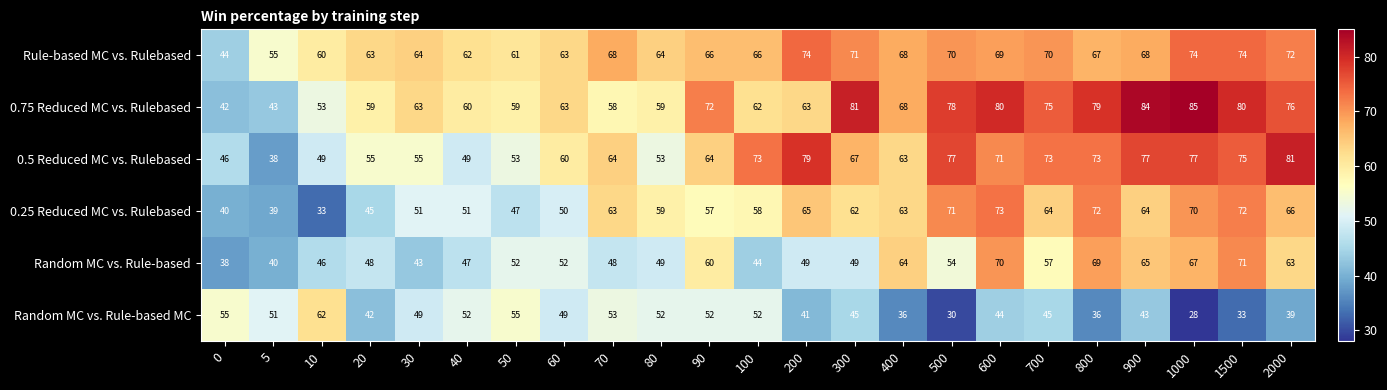

Rank the series by their maximum value, from highest to lowest.

0.75 Reduced MC vs. Rulebased, 0.5 Reduced MC vs. Rulebased, Rule-based MC vs. Rulebased, 0.25 Reduced MC vs. Rulebased, Random MC vs. Rule-based, Random MC vs. Rule-based MC